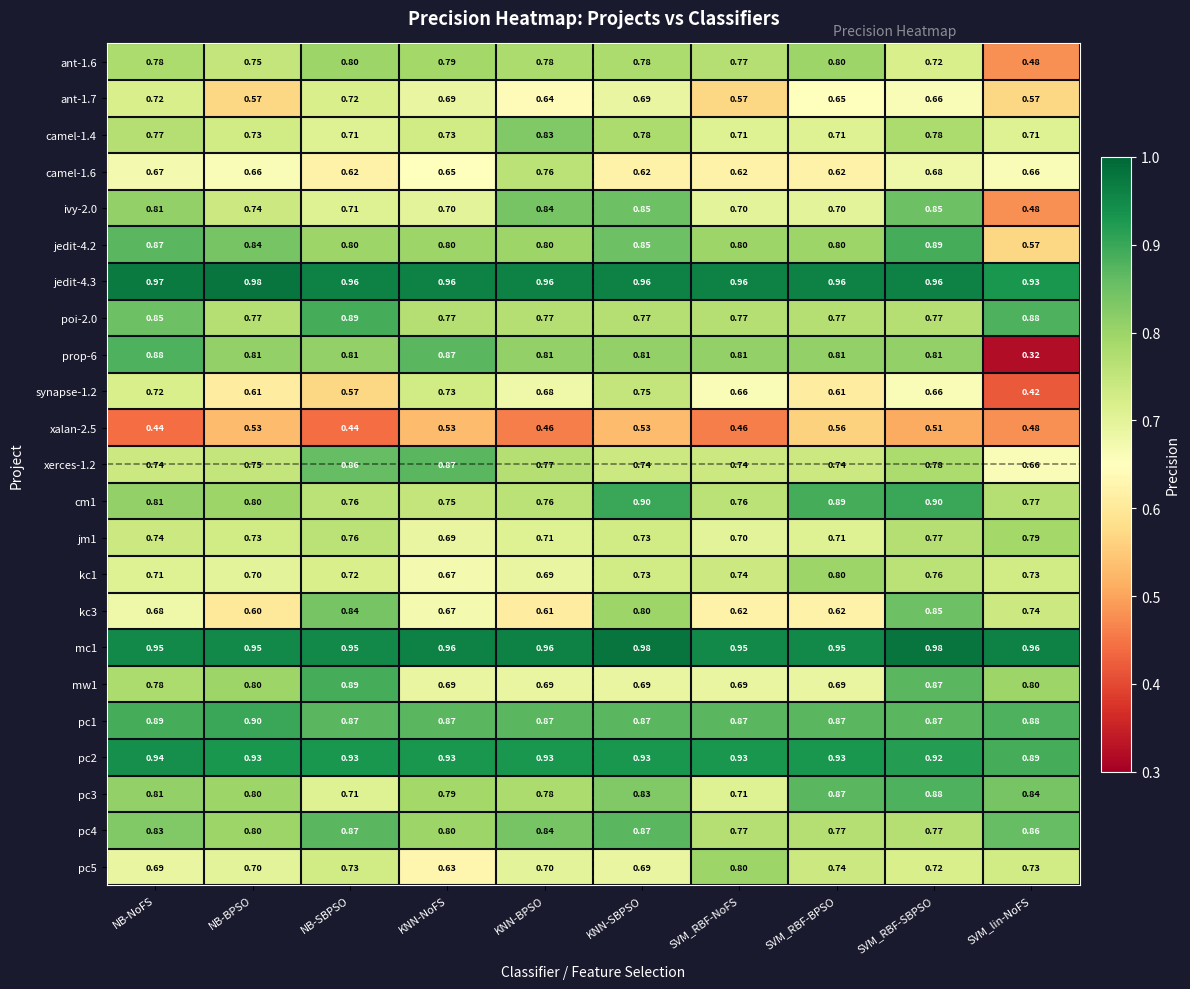

At which category is the sum across all series the highest?

SVM_RBF-SBPSO